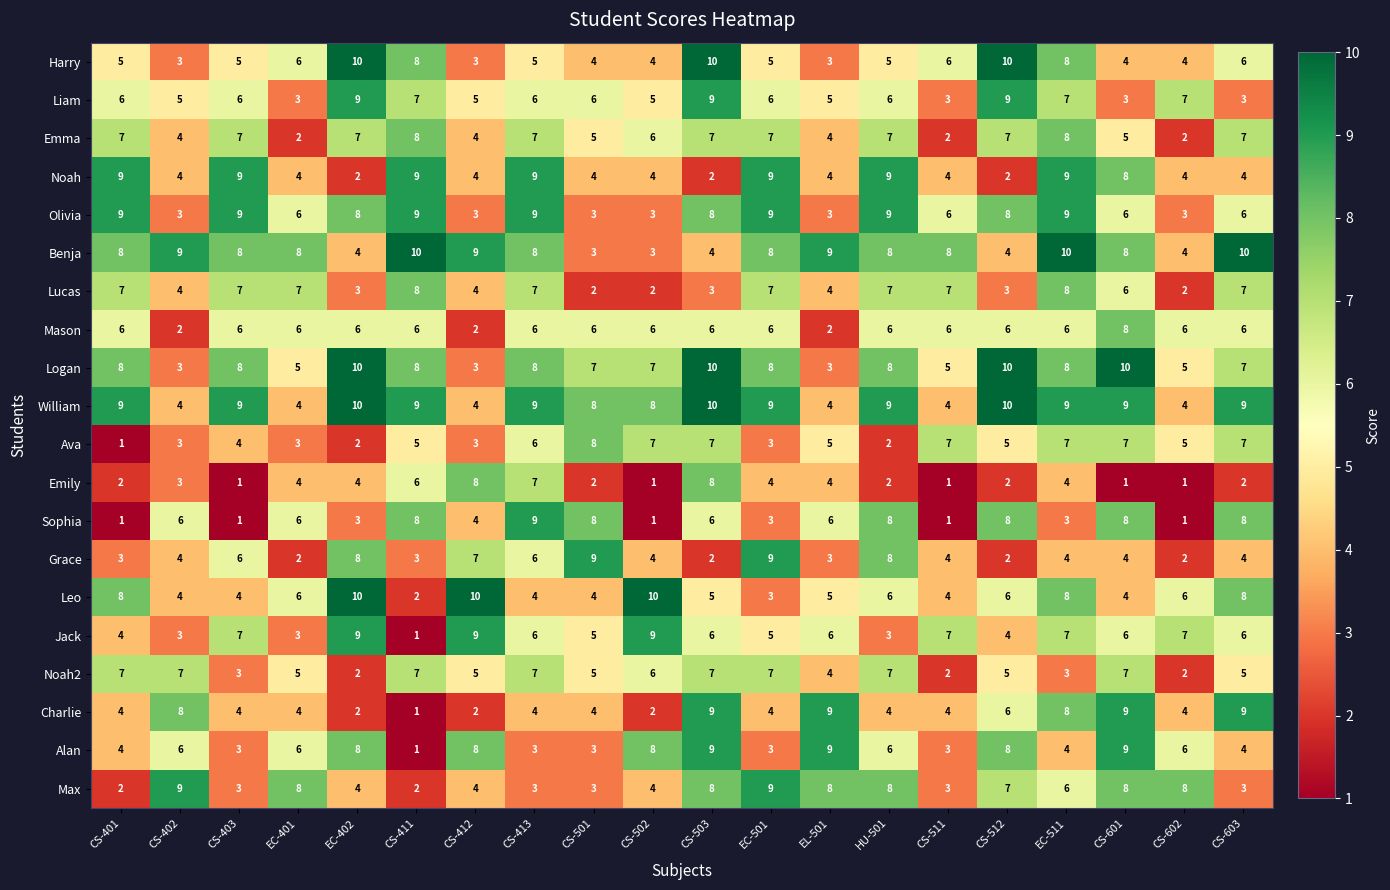

Which series has the largest total across all categories?

William